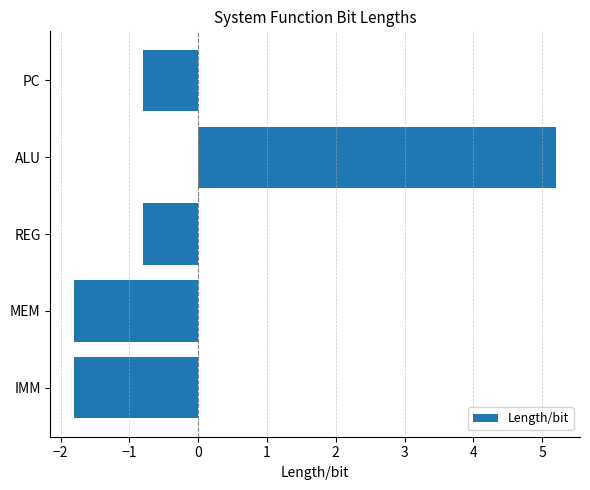

Does the chart contain any negative values?

Yes